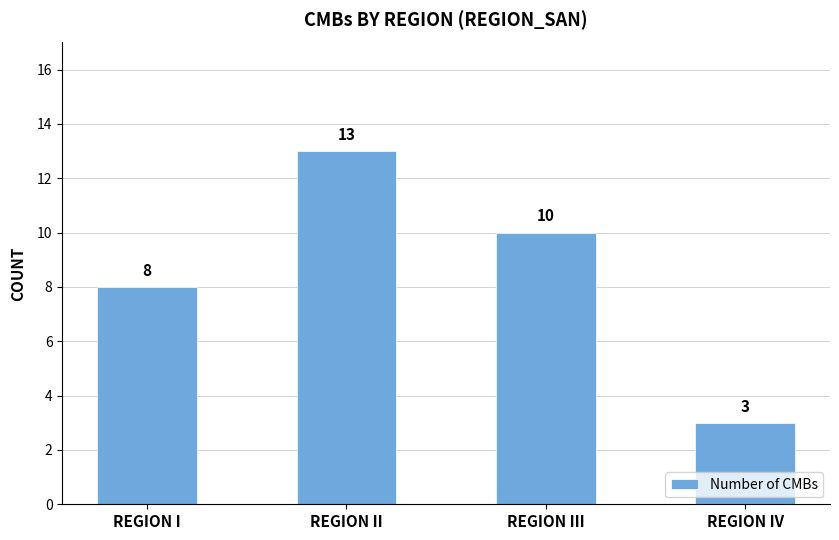

What is the difference between the maximum and minimum values?

10